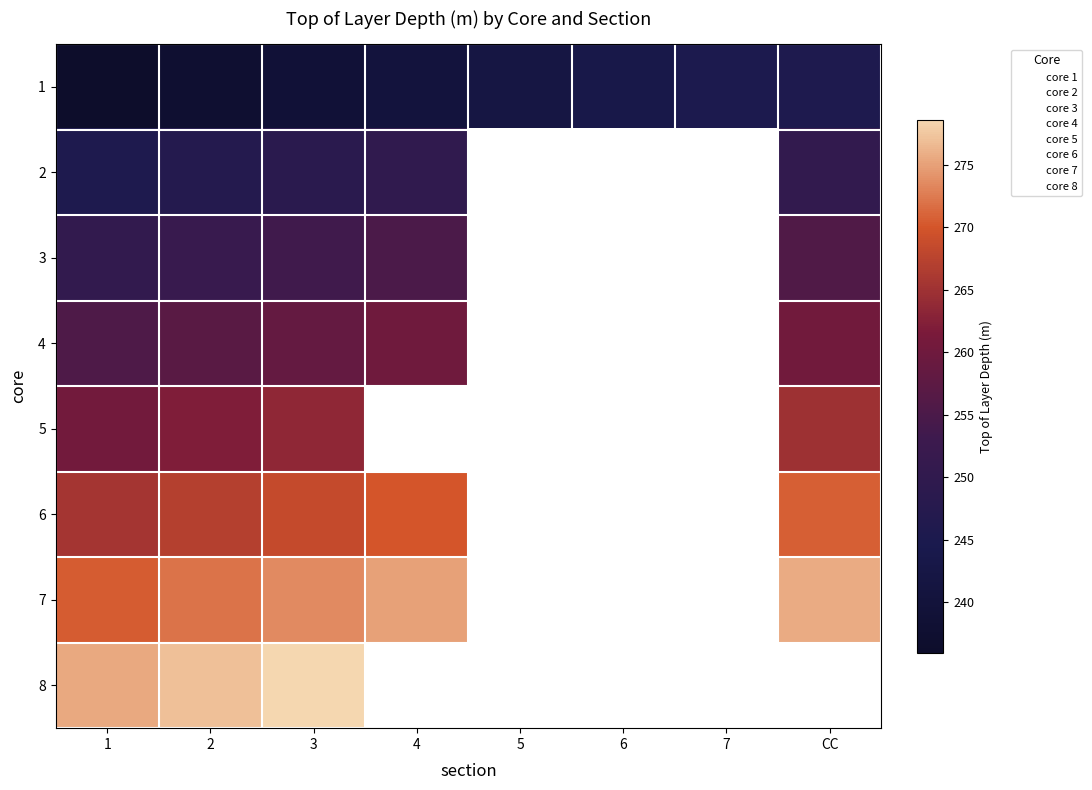

Which series has the largest total across all categories?

1